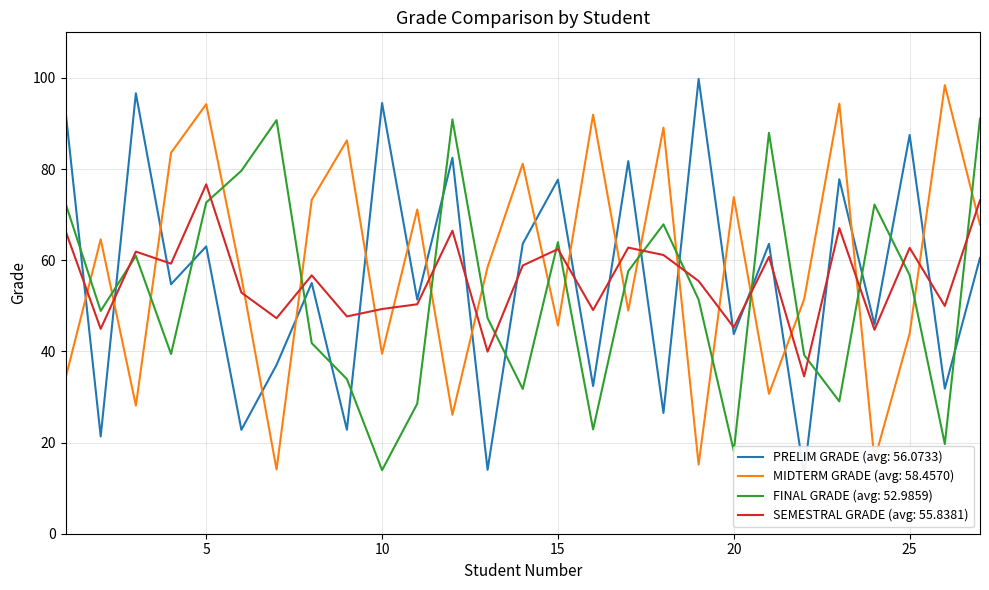

Which series has the widest spread of values?

PRELIM GRADE